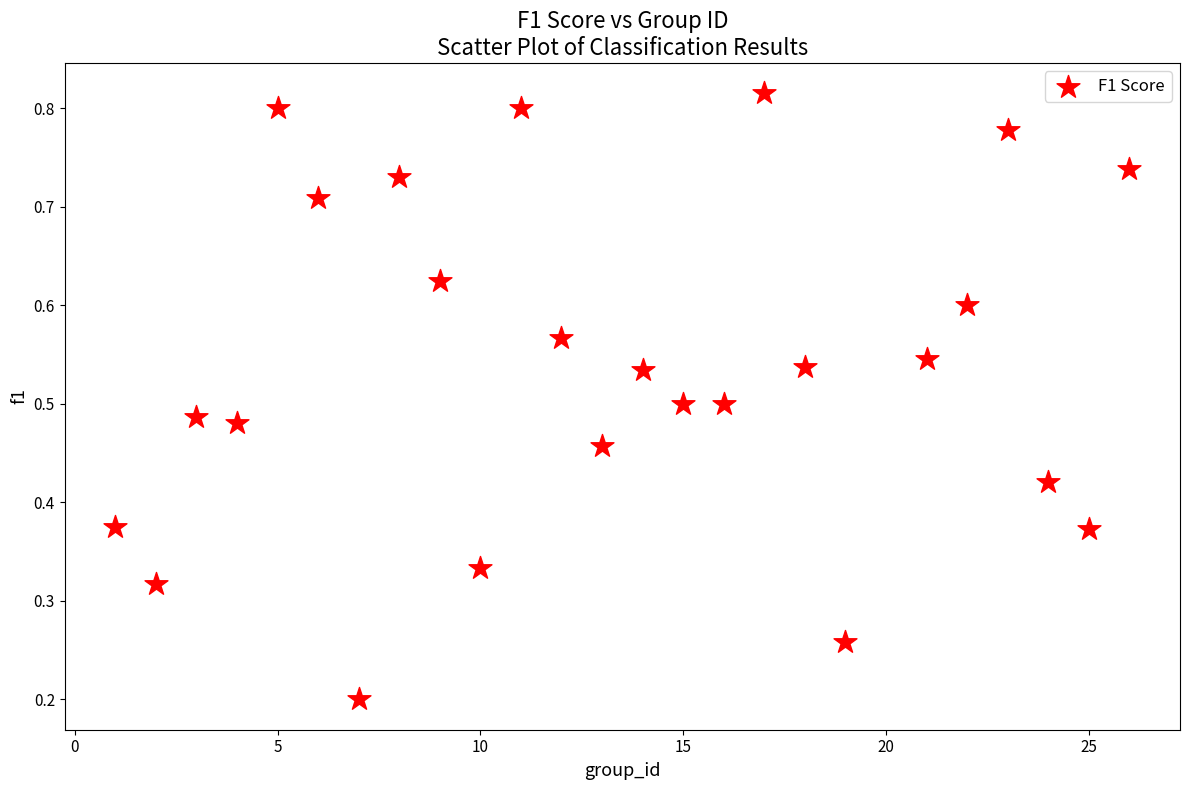

What is the range of X values (max minus min)?

25.0